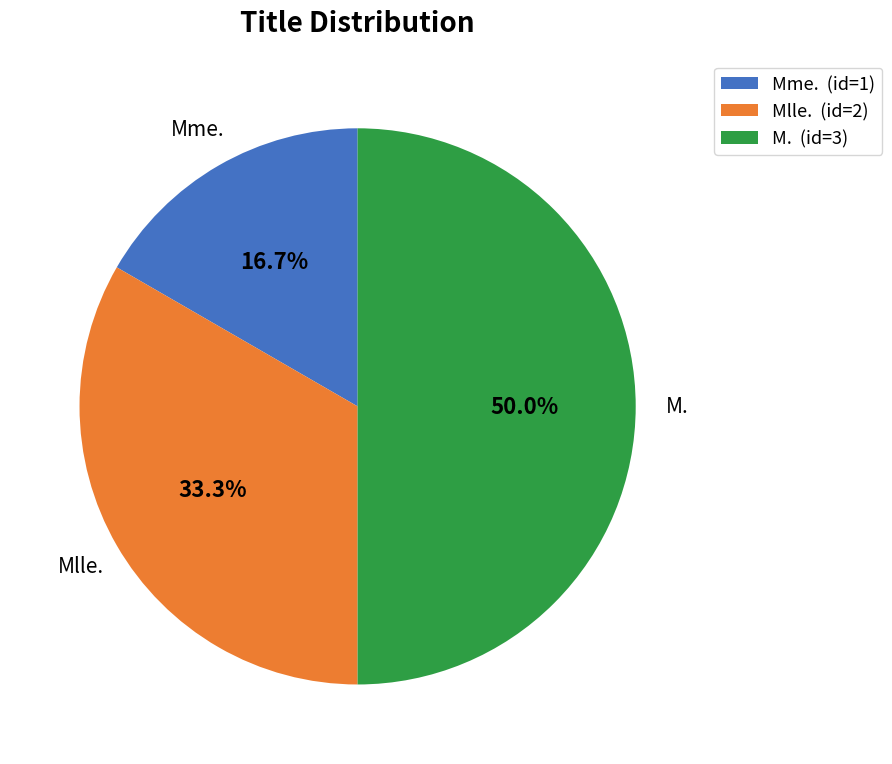

Is it true that Mme. is 17% of the pie?

True